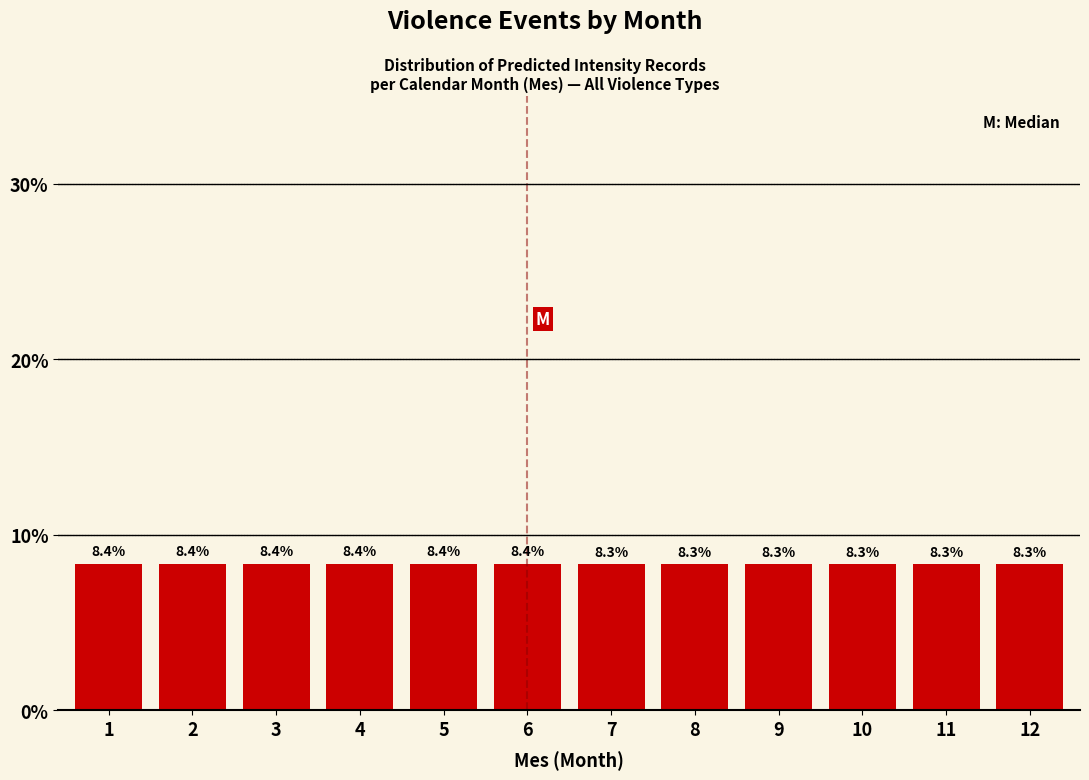

Reading left to right, what are all the values shown in this chart?

1=8.4	2=8.4	3=8.4	4=8.4	5=8.4	6=8.4	7=8.3	8=8.3	9=8.3	10=8.3	11=8.3	12=8.3